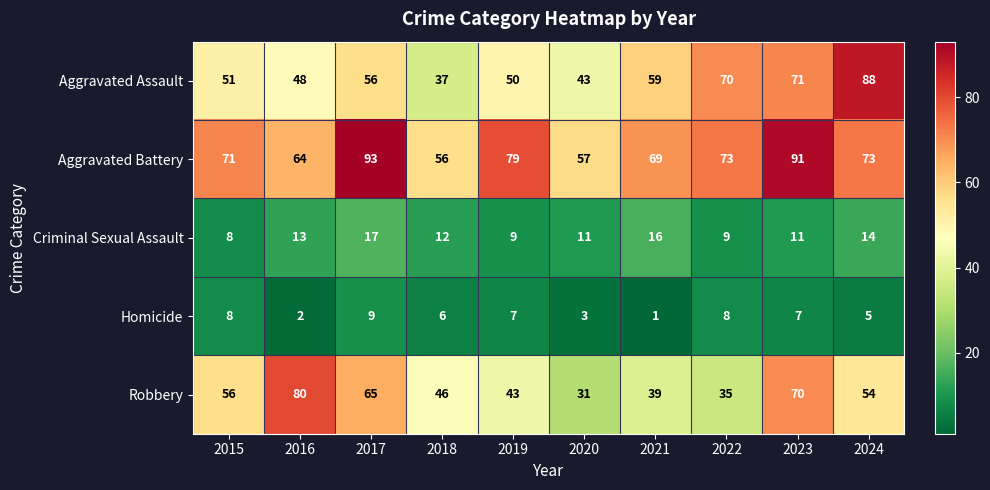

What is the average value of the Criminal Sexual Assault series?

12